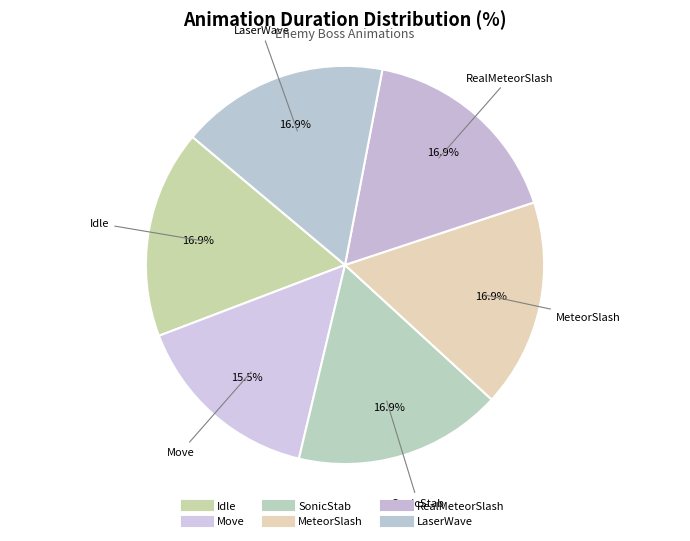

What is the total percentage of Idle and LaserWave?

33.8%